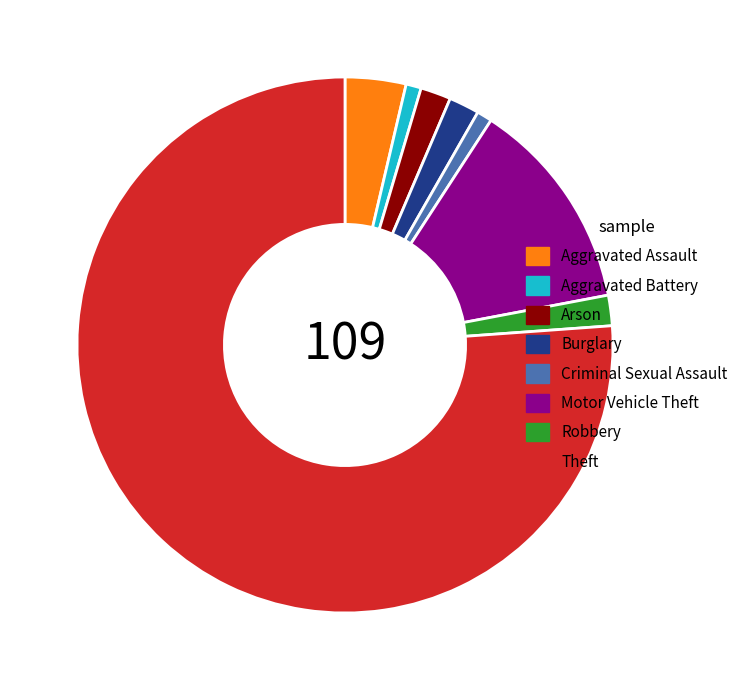

Between Robbery and Aggravated Assault, which is larger?

Aggravated Assault